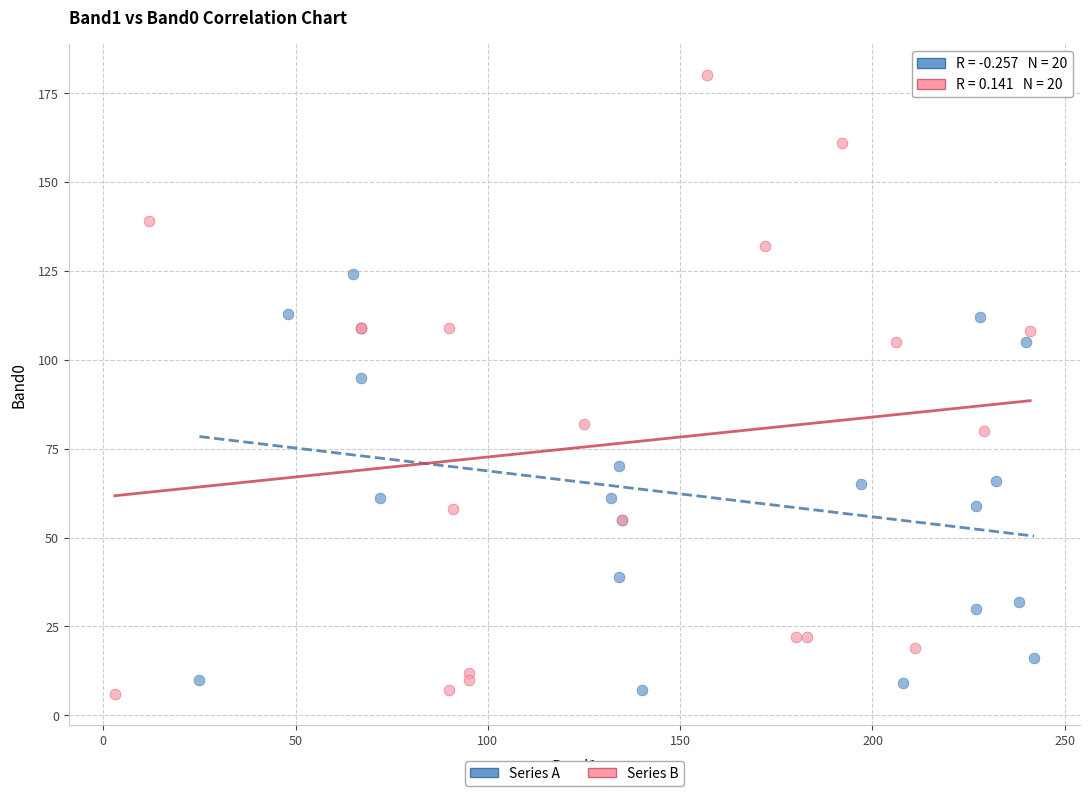

Which series has the widest spread of Y values?

Series B